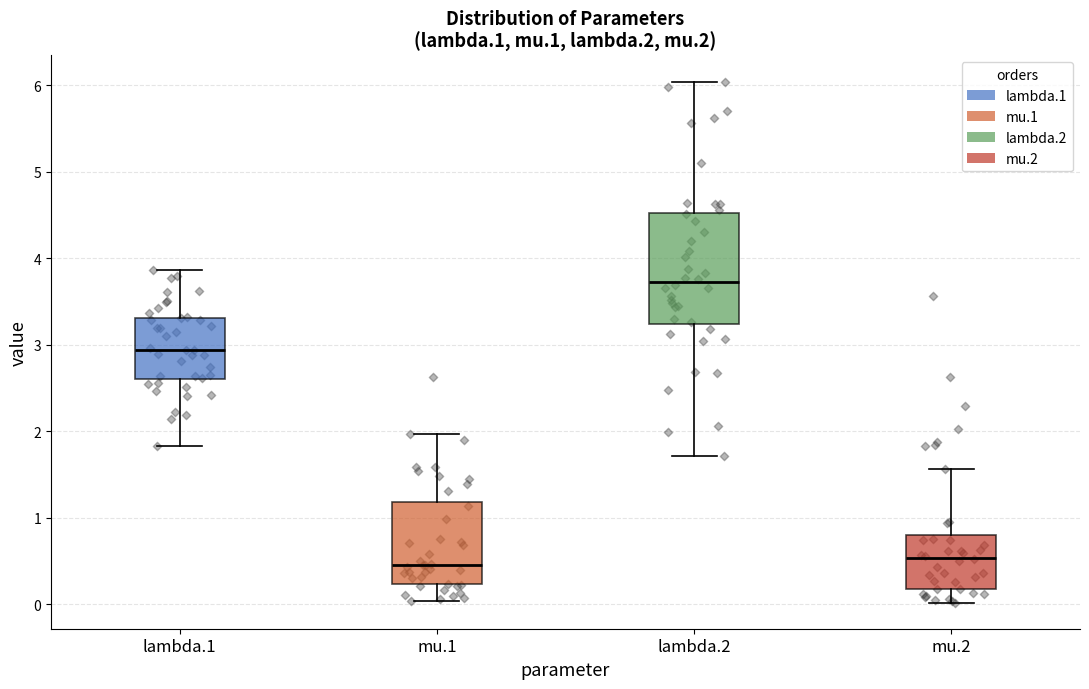

Reading left to right, read every box against the y-axis: the position of its median line, the range the box covers, and the ends of its whiskers. The values are not printed on the chart, so give them approximately, as read against the axis.

lambda.1: median 2.9, box 2.6 to 3.3, whiskers 1.8 to 3.9
mu.1: median 0.5, box 0.2 to 1.2, whiskers 0.0 to 2.0
lambda.2: median 3.7, box 3.2 to 4.5, whiskers 1.7 to 6.0
mu.2: median 0.5, box 0.2 to 0.8, whiskers 0.0 to 1.6